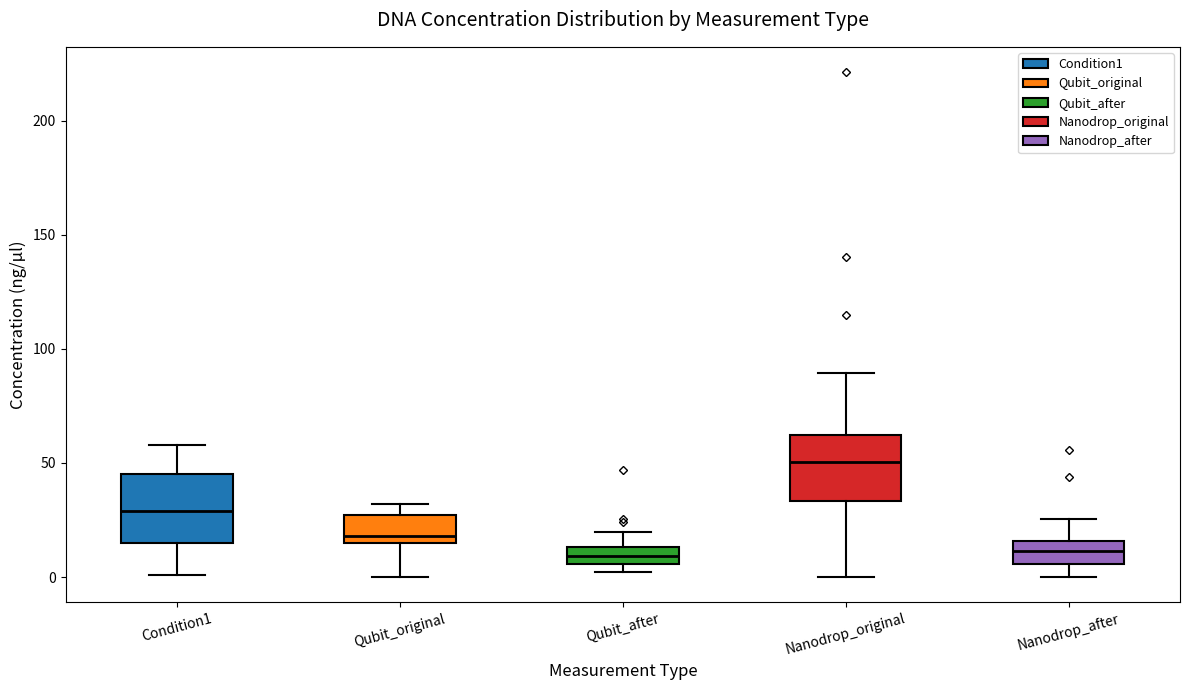

Where does the lower whisker of the box for Condition1 end on the y-axis? The values are not printed on the chart, so give them approximately, as read against the axis.

0